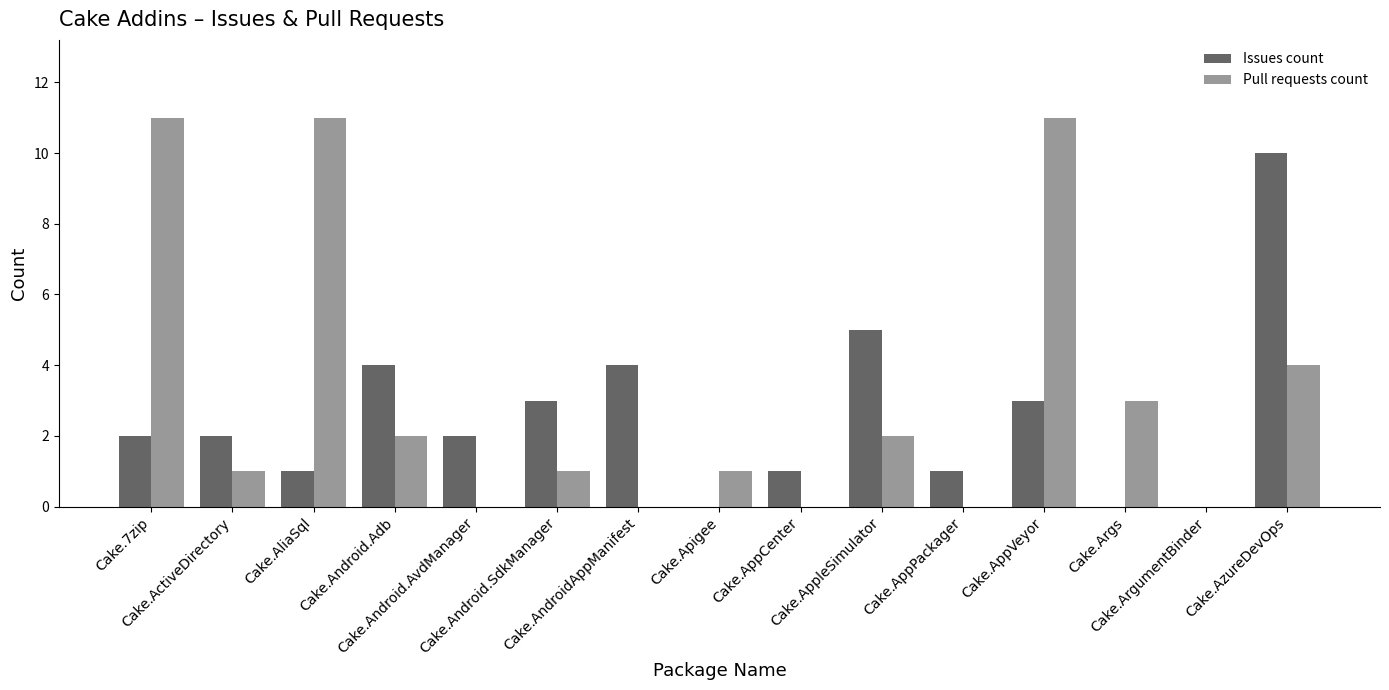

Which series has the largest total across all categories?

Pull requests count